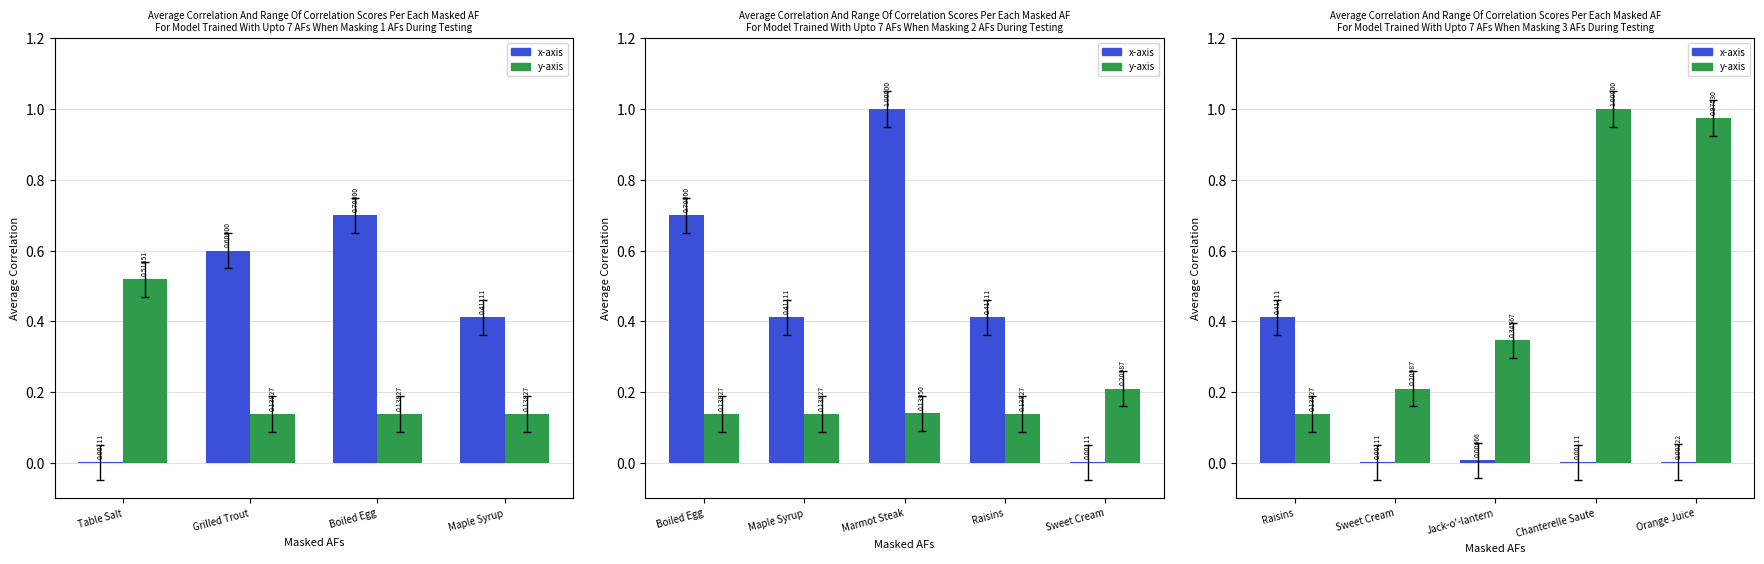

What is the average value of the x-axis series?

0.1